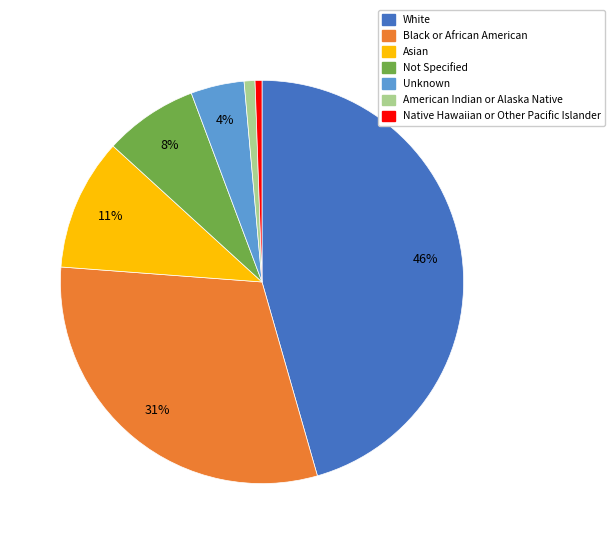

What percentage is the Asian slice, to the nearest percent?

11%